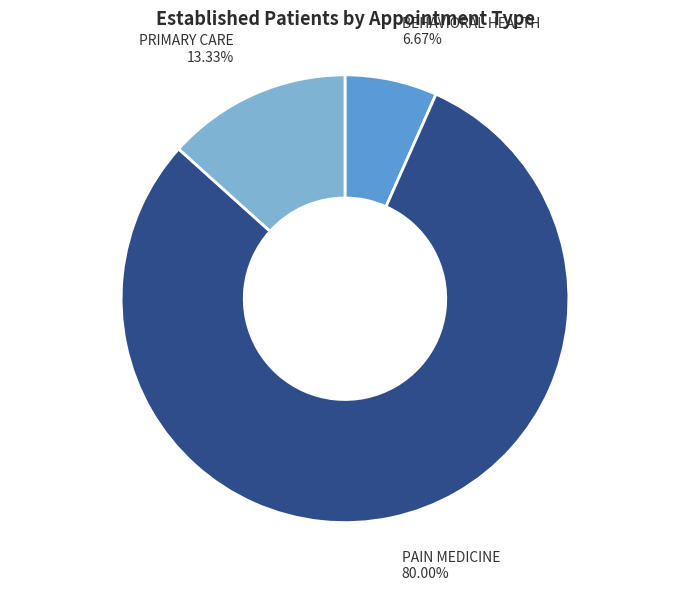

Rank the categories by value from highest to lowest.

PAIN MEDICINE, PRIMARY CARE, BEHAVIORAL HEALTH